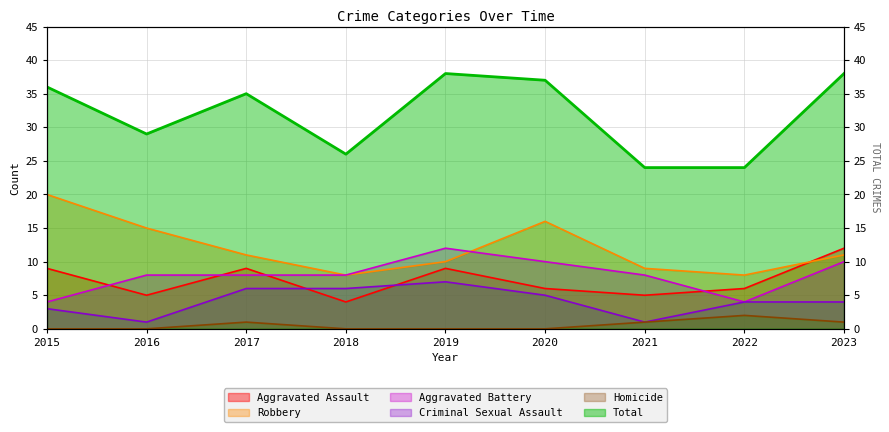

What is the average value of the Aggravated Assault series?

7